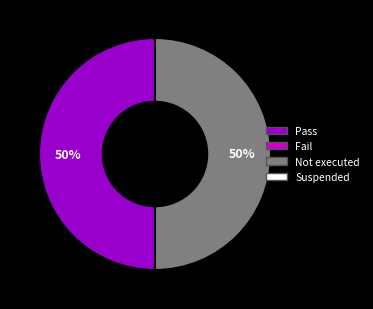

To the nearest percent, what is the average slice percentage?

50%